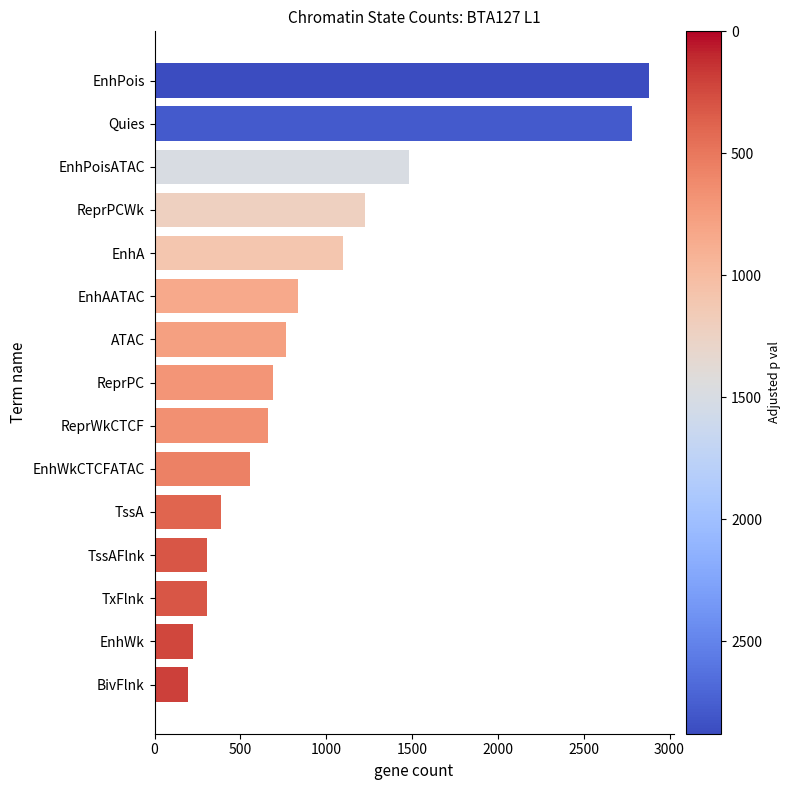

Reading bottom to top, transcribe all the data shown in this chart.

BivFlnk=194	EnhWk=227	TxFlnk=307	TssAFlnk=307	TssA=386	EnhWkCTCFATAC=558	ReprWkCTCF=660	ReprPC=693	ATAC=767	EnhAATAC=837	EnhA=1097	ReprPCWk=1224	EnhPoisATAC=1485	Quies=2779	EnhPois=2880